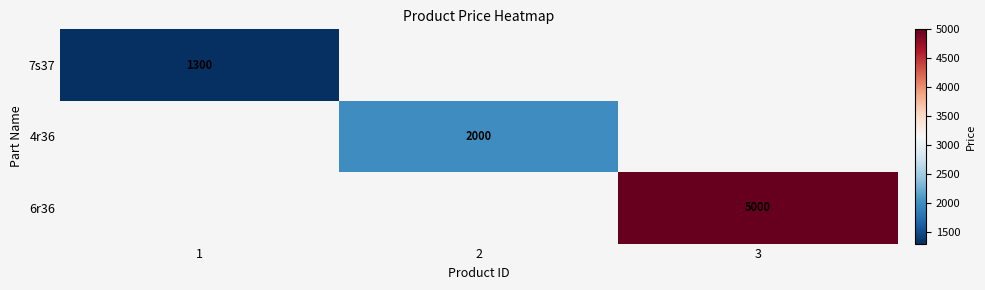

How many categories are shown in the chart?

3